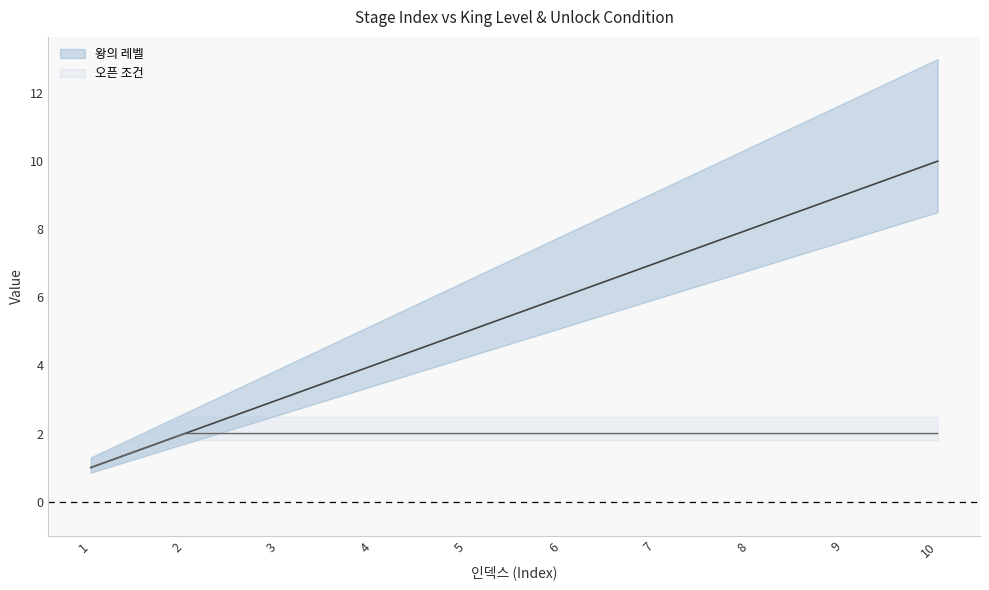

What are all the series names shown in the legend?

왕의 레벨, 오픈 조건